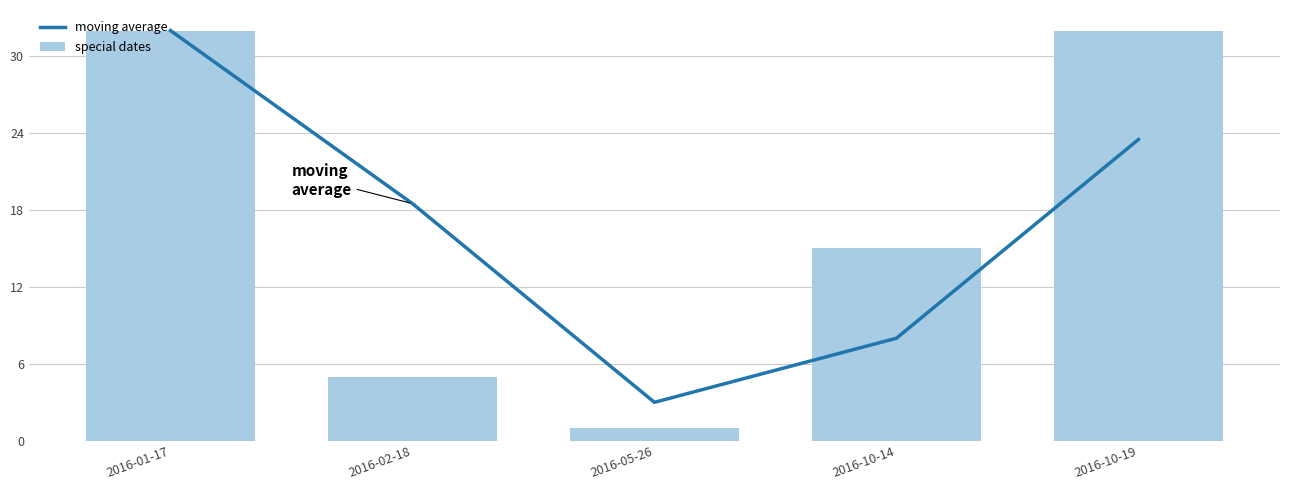

What position from the left is 2016-10-14?

4